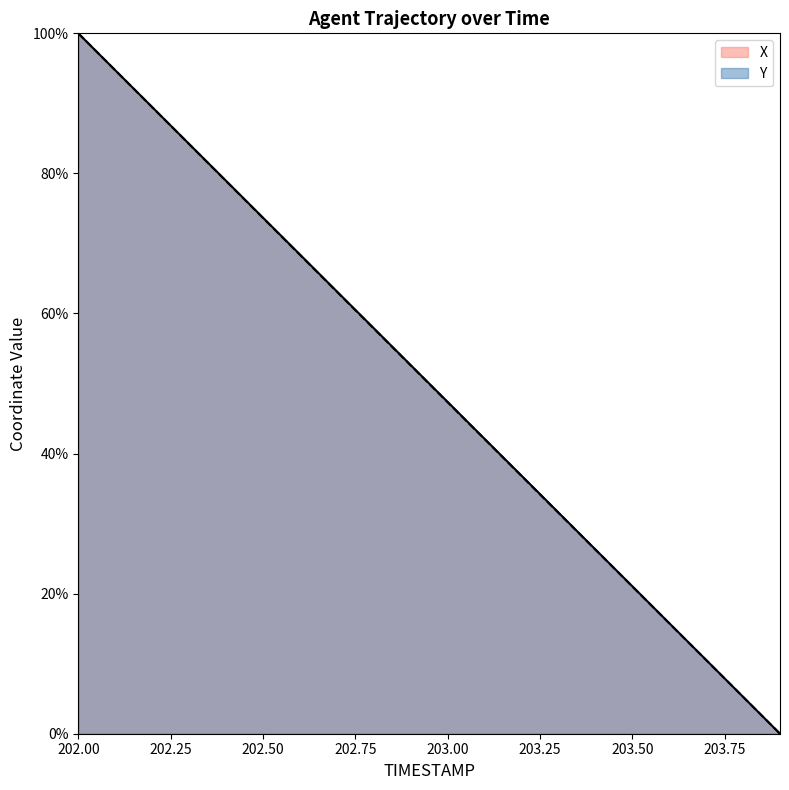

The X series shows 42.1 at 203.1. True or false?

True